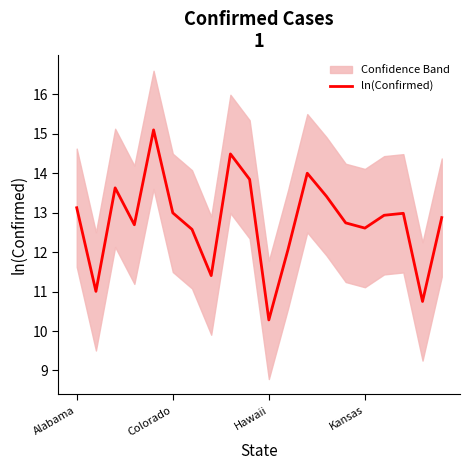

What is the minimum value for ln(Confirmed)?

10.3